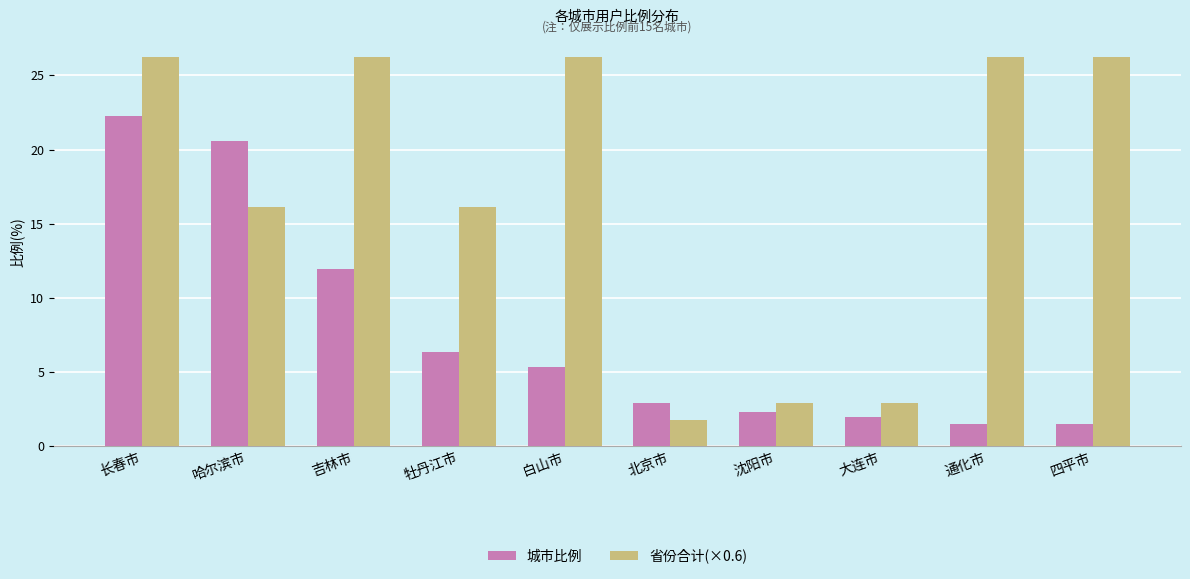

What is the value of the 城市比例 bar at the 8th from the left?

2.0